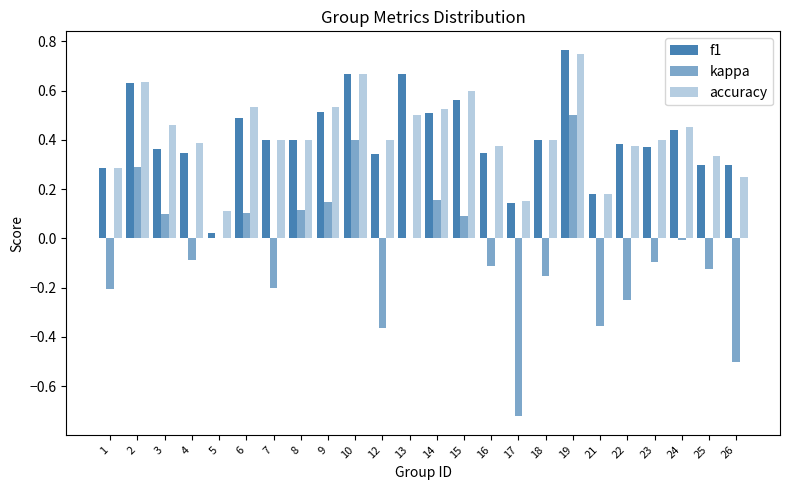

How many categories are shown in the chart?

24